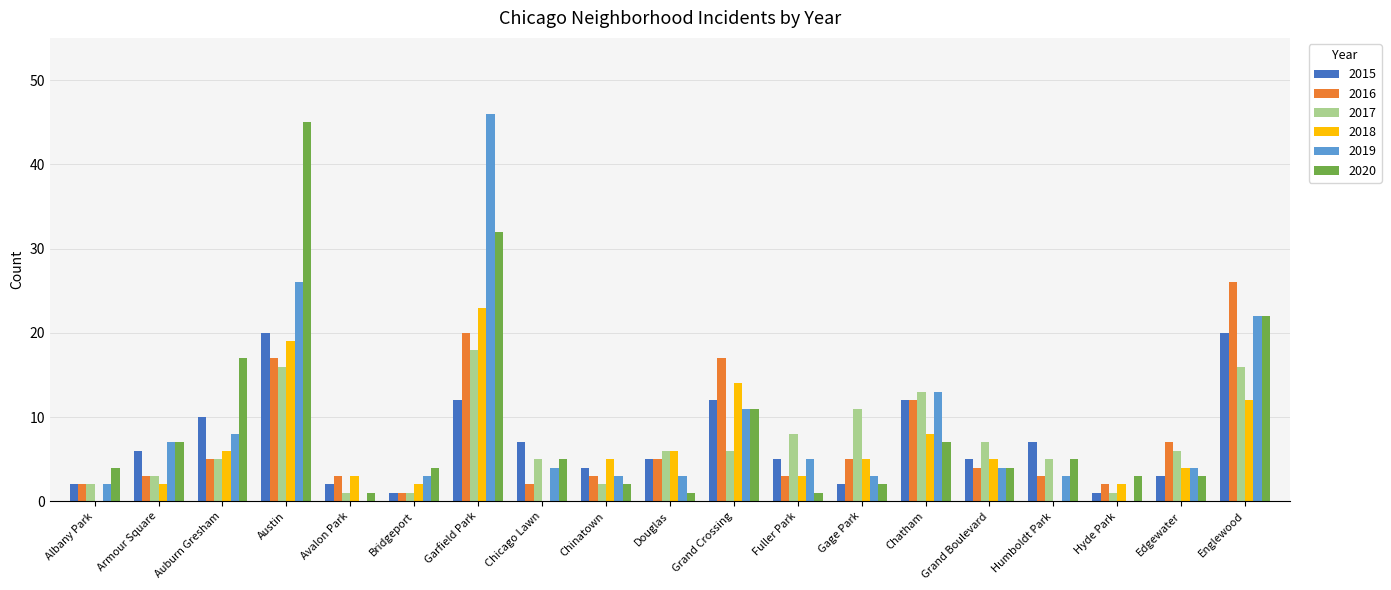

How many categories are shown in the chart?

19